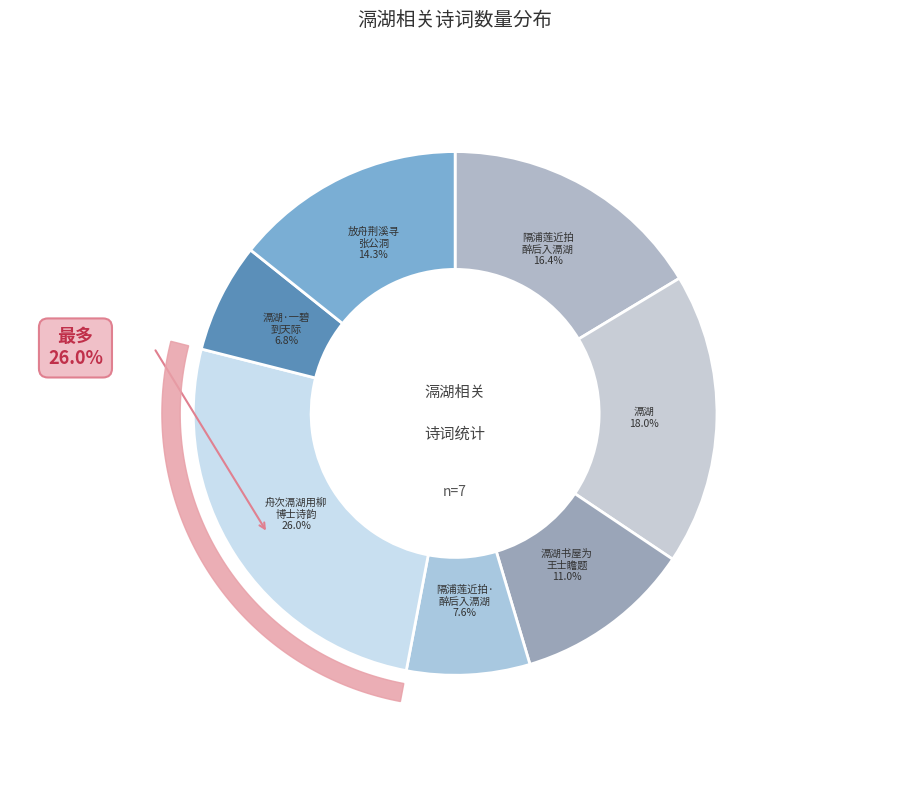

To the nearest percent, what percentage of the pie is 滆湖·一碧到天际?

7%